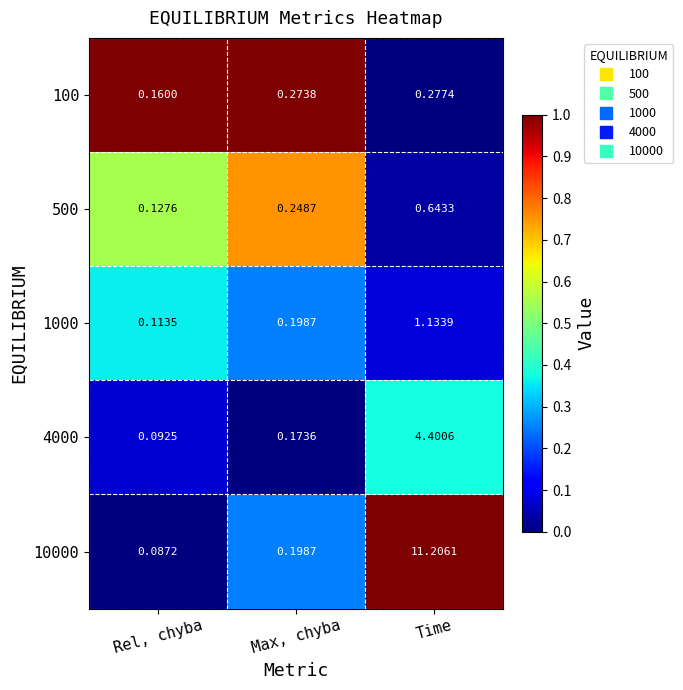

At which category is the sum across all series the highest?

Time